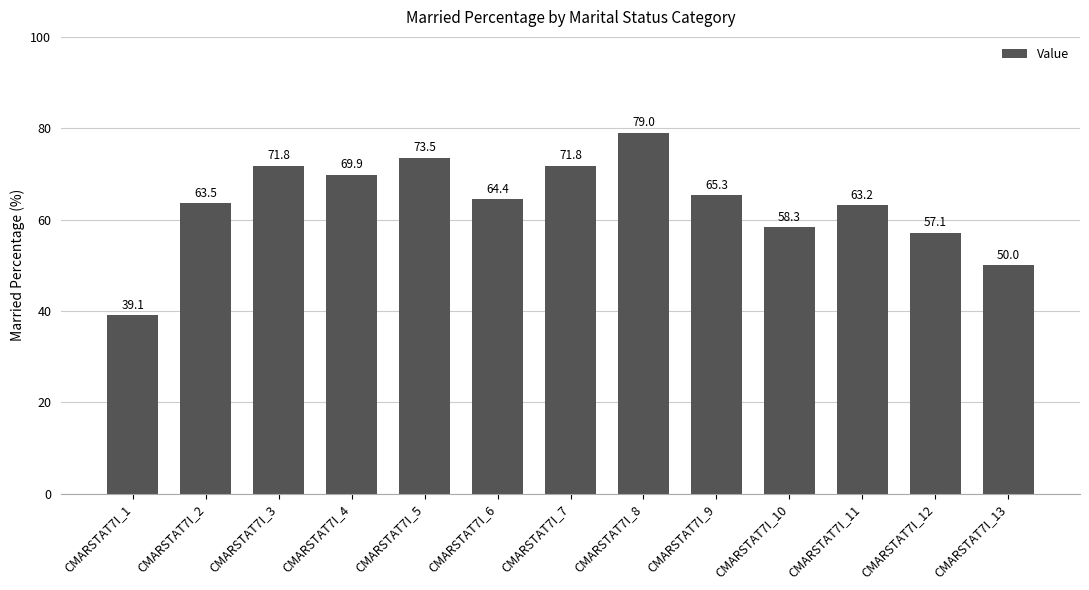

Between CMARSTAT7I_1 and CMARSTAT7I_3, which is larger?

CMARSTAT7I_3